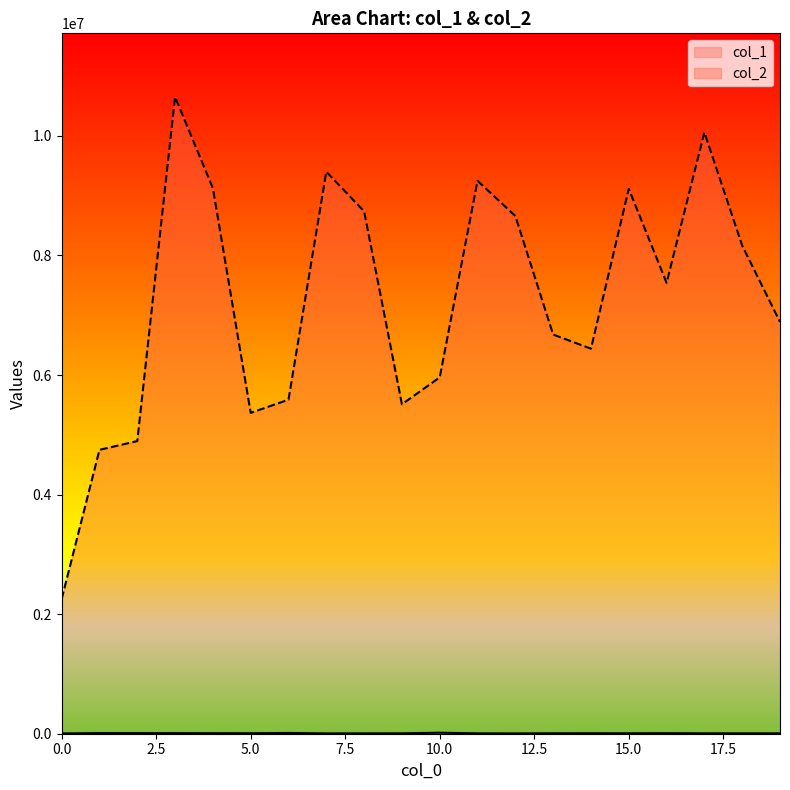

True or false: col_2 has more than 1 interior local peaks.

True